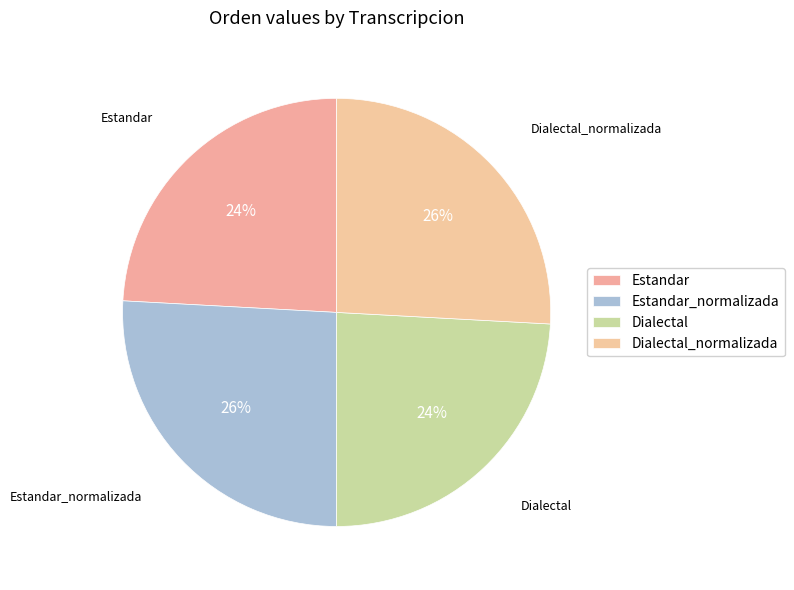

To the nearest percent, what portion does Estandar represent?

24%